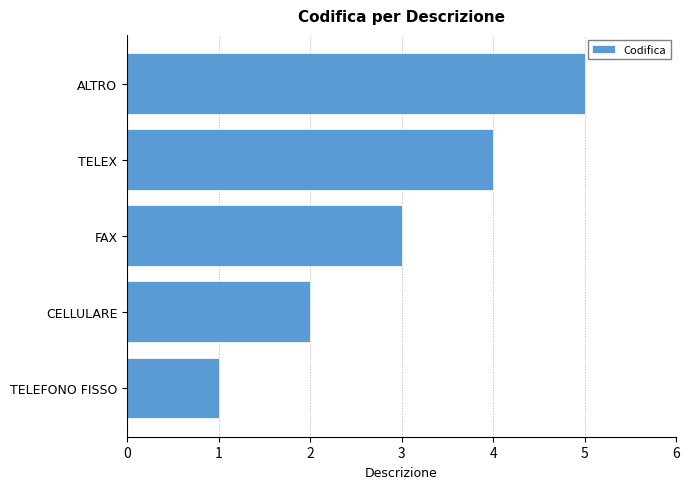

What is the difference between the maximum and second lowest values?

3